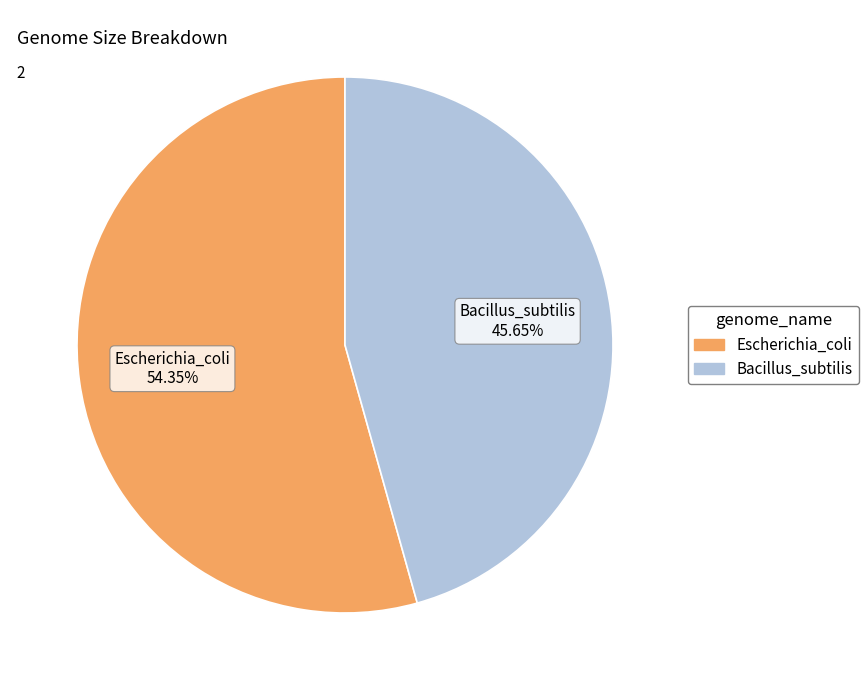

Combined, do Escherichia_coli and Bacillus_subtilis account for over 50%?

Yes